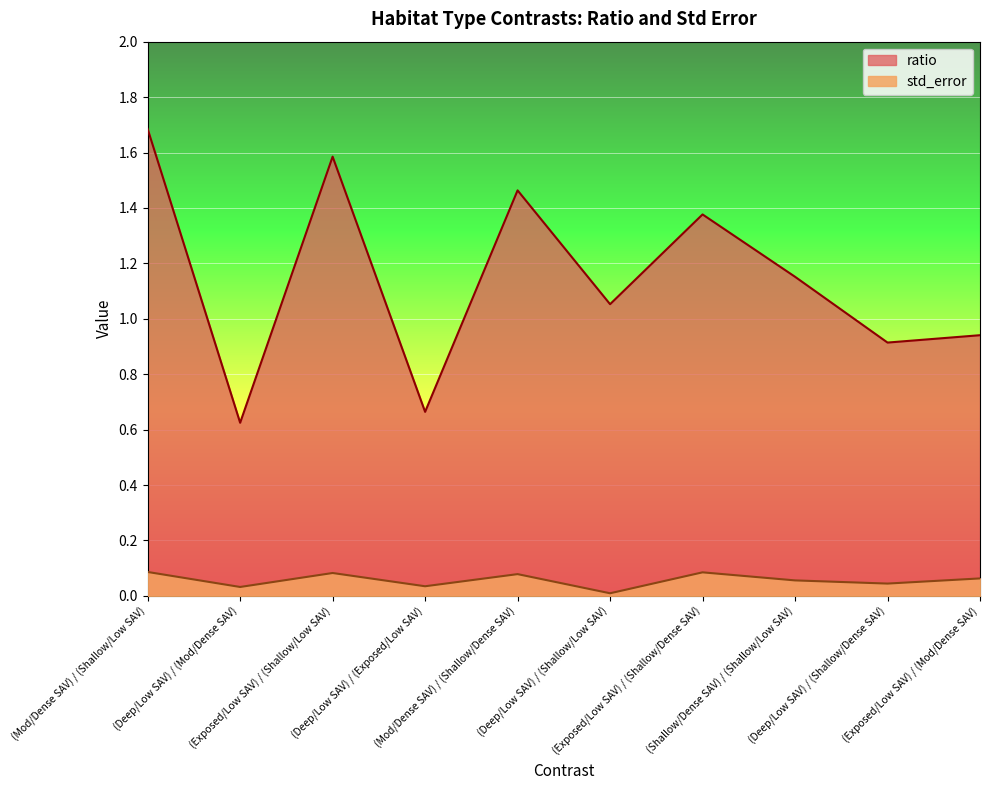

Which series has the largest range (max minus min)?

ratio